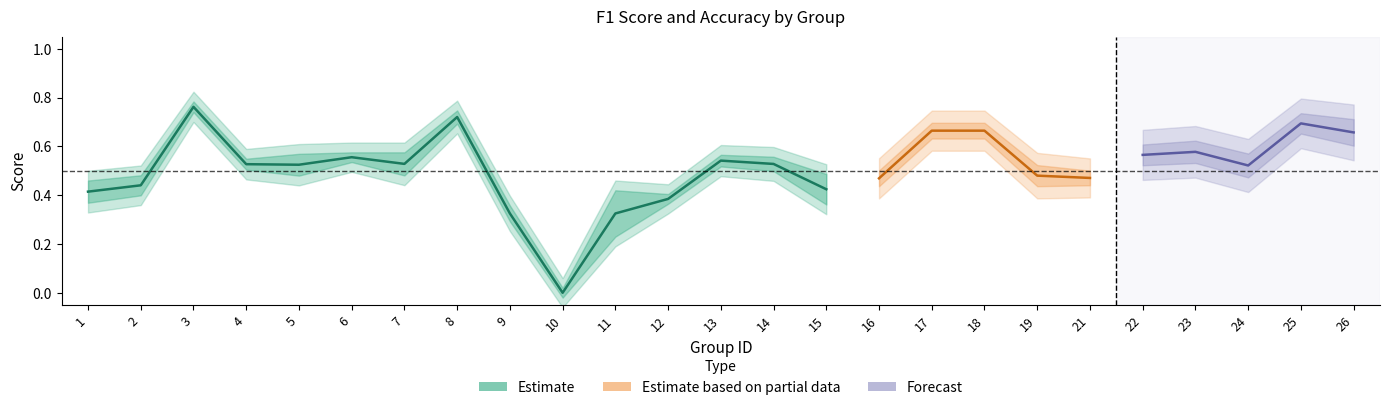

Reading right to left, extract all data points from this chart.

f1: 0.7	0.7	0.5	0.6	0.6	0.5	0.5	0.7	0.7	0.5	0.4	0.5	0.5	0.4	0.4	0.0	0.3	0.7	0.5	0.6	0.5	0.5	0.8	0.4	0.4
accuracy: 0.6	0.7	0.5	0.6	0.6	0.5	0.5	0.7	0.7	0.5	0.5	0.5	0.5	0.4	0.2	0.0	0.3	0.7	0.6	0.6	0.5	0.5	0.8	0.5	0.4